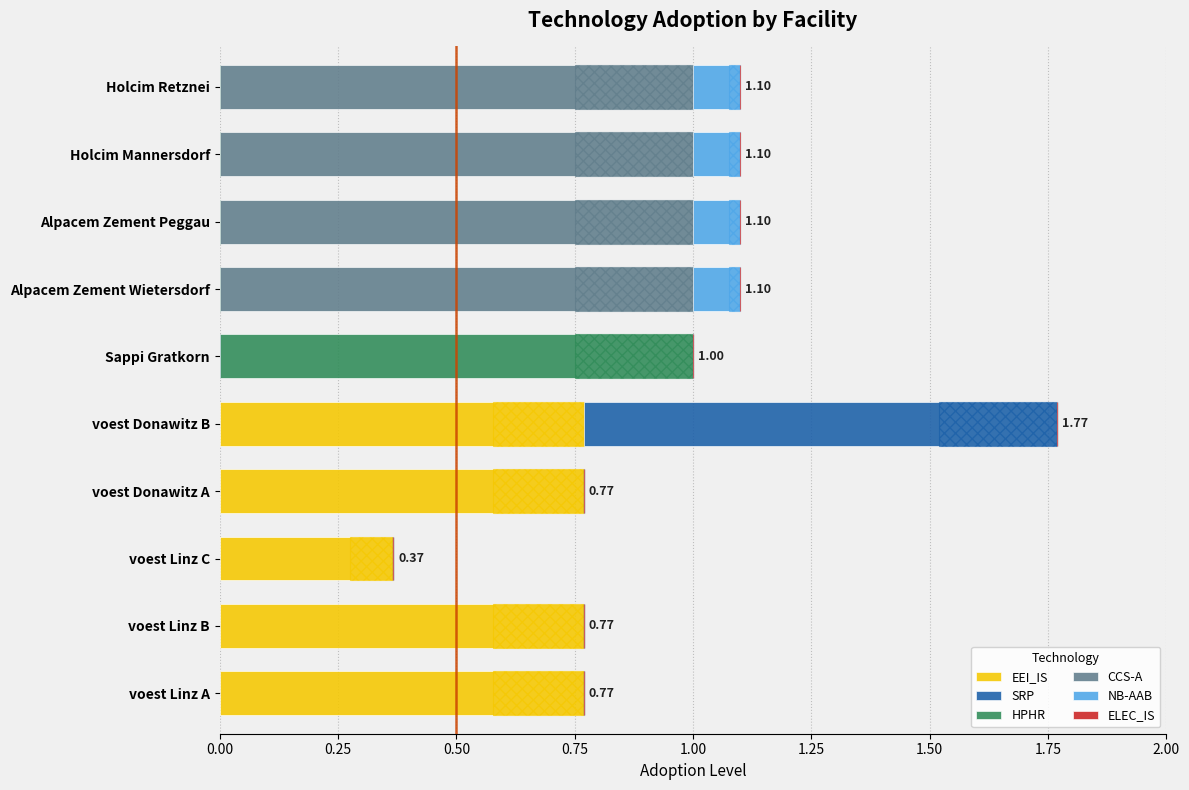

How many distinct data groups are displayed?

6